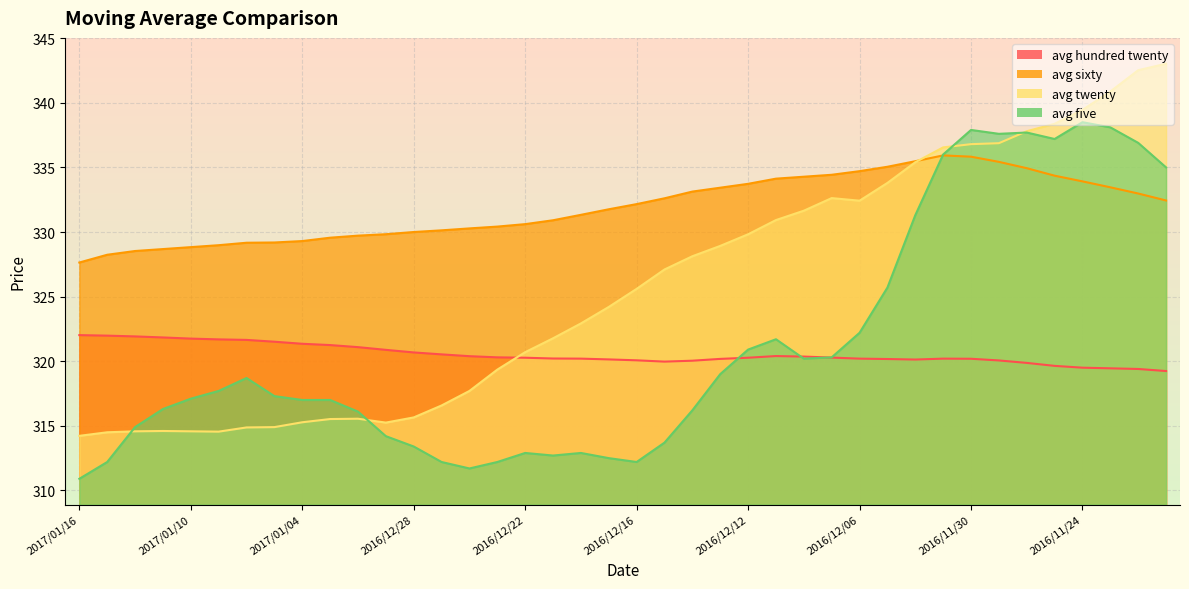

True or false: avg_five has more than 1 points higher than both neighbors.

True